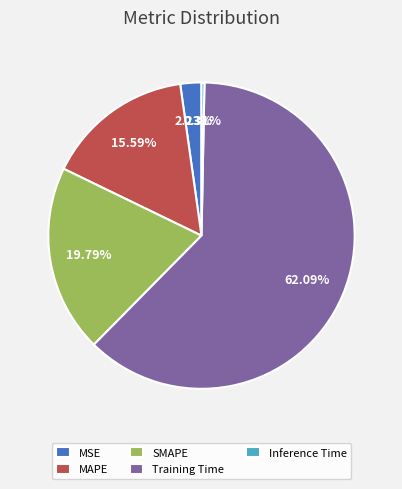

Is it true that Training Time is 76% of the pie?

False